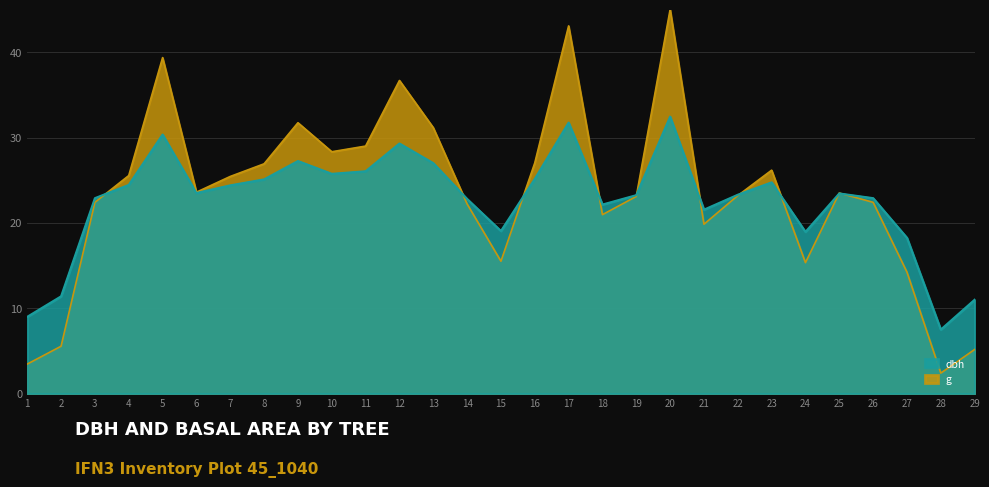

Reading left to right, extract all data points from this chart.

dbh: 1=9.0	2=11.4	3=22.9	4=24.4	5=30.4	6=23.5	7=24.4	8=25.1	9=27.2	10=25.8	11=26.1	12=29.3	13=27.0	14=22.8	15=19.1	16=25.1	17=31.8	18=22.1	19=23.2	20=32.5	21=21.6	22=23.3	23=24.8	24=18.9	25=23.4	26=22.9	27=18.2	28=7.5	29=11.0
g: 1=3.5	2=5.6	3=22.4	4=25.5	5=39.4	6=23.6	7=25.4	8=26.9	9=31.7	10=28.3	11=29.0	12=36.7	13=31.2	14=22.2	15=15.5	16=27.0	17=43.1	18=21.0	19=23.1	20=45.0	21=19.8	22=23.2	23=26.2	24=15.3	25=23.5	26=22.4	27=14.2	28=2.4	29=5.2